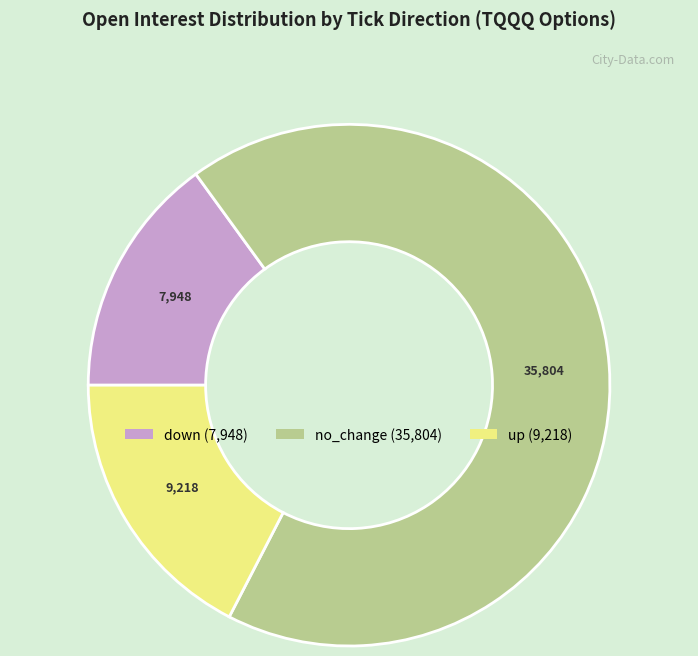

Which has a higher value, no_change or down?

no_change